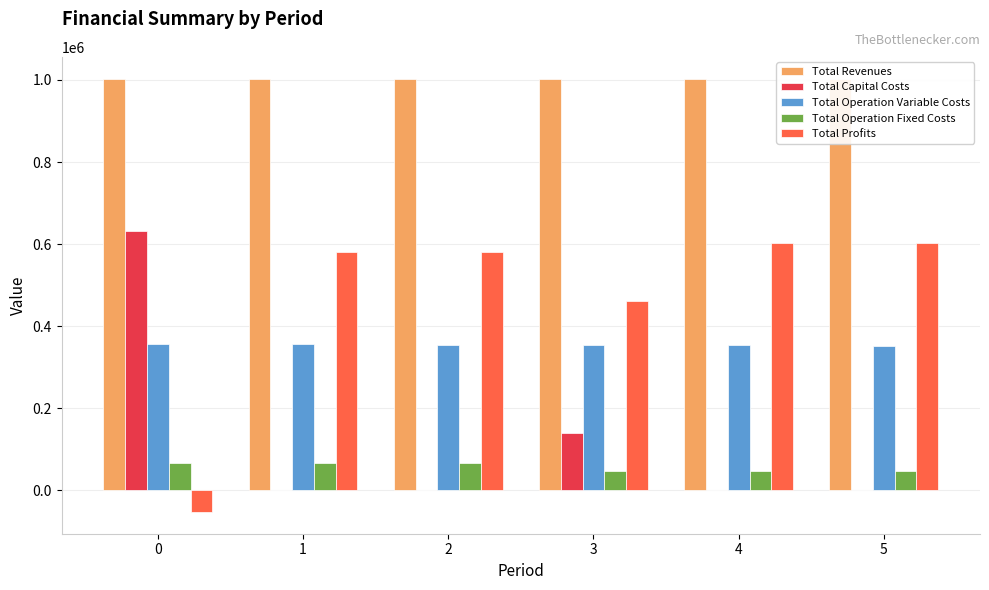

What is the difference between the maximum and minimum values in the Total Profits series?

655686.6